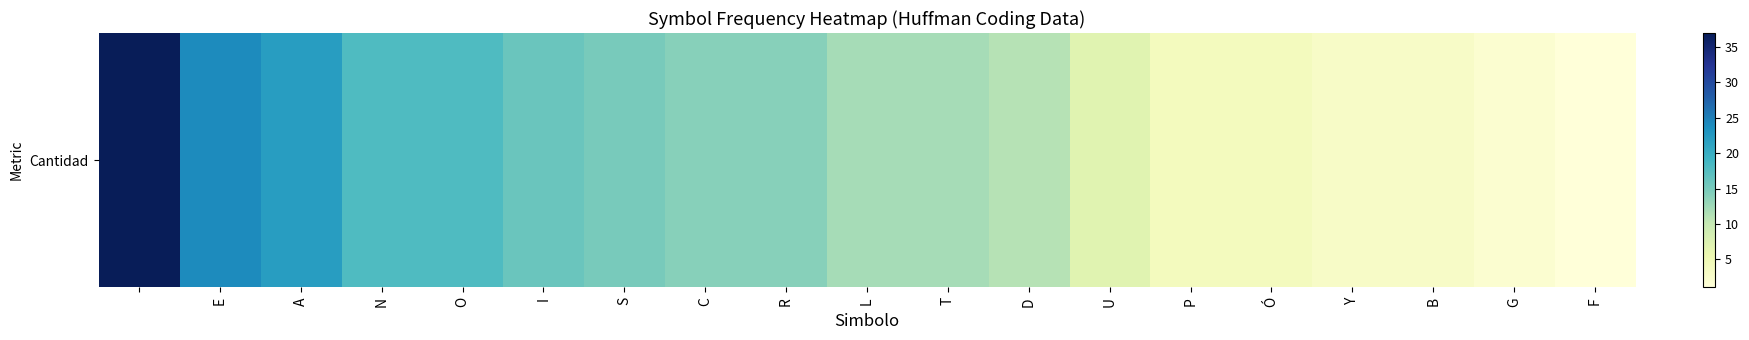

What is the difference between the values at Y and P?

1